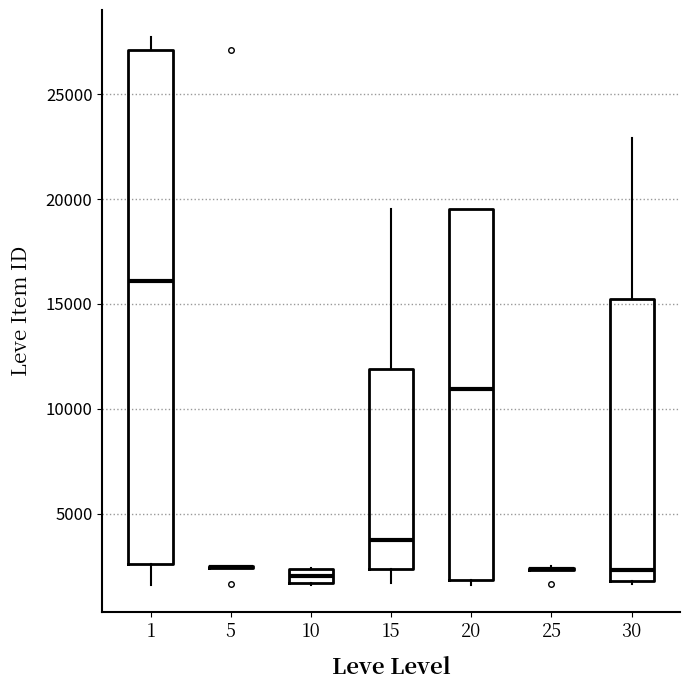

Which box is the tallest, from its lower edge to its upper edge?

1